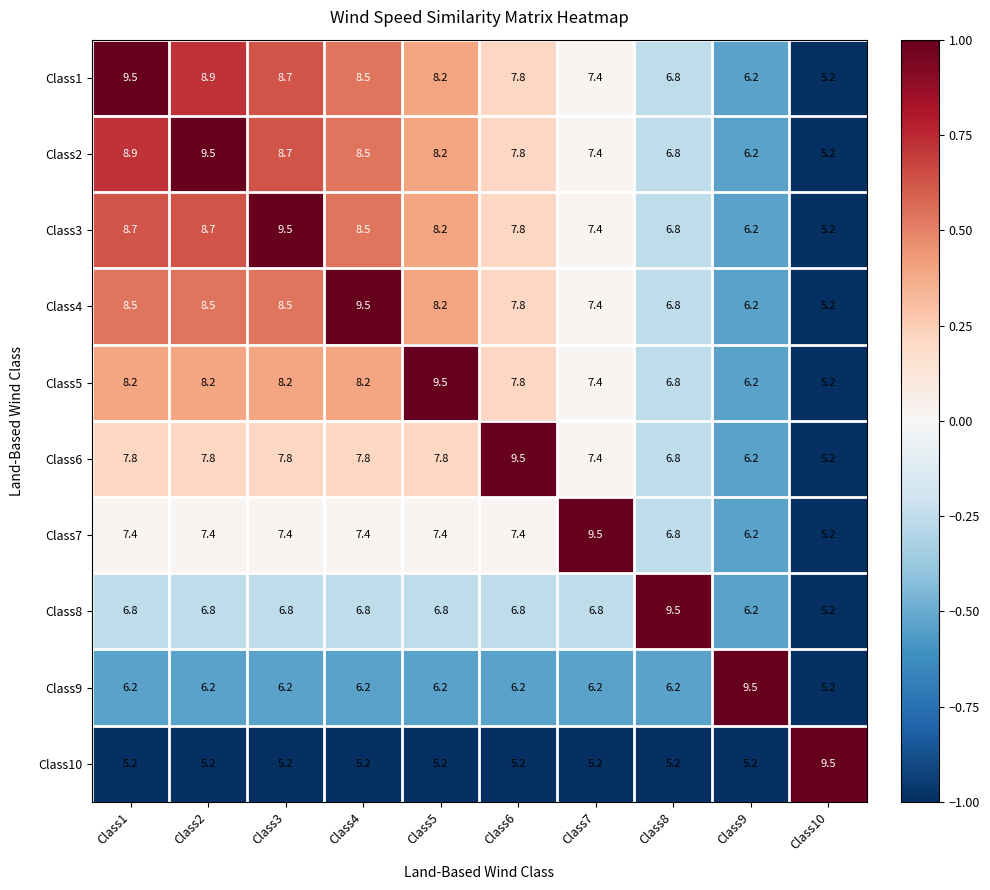

The value of Class10 at Class6 is 1.3. True or false?

False